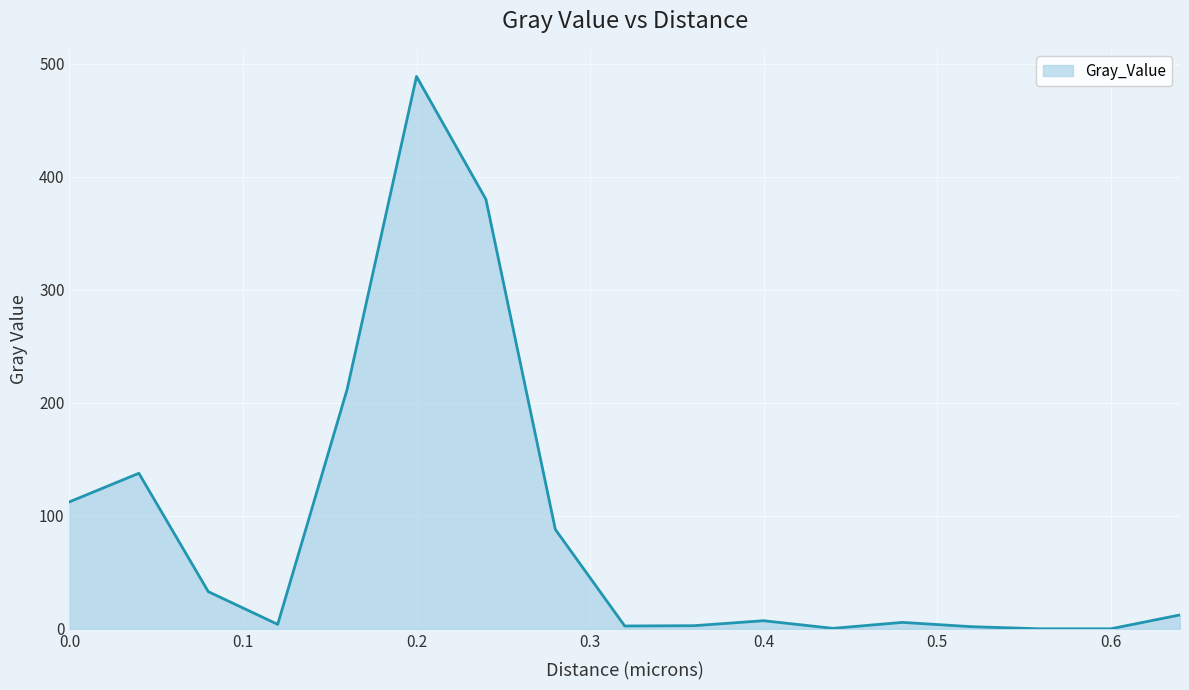

What is the maximum value shown in the chart?

488.7